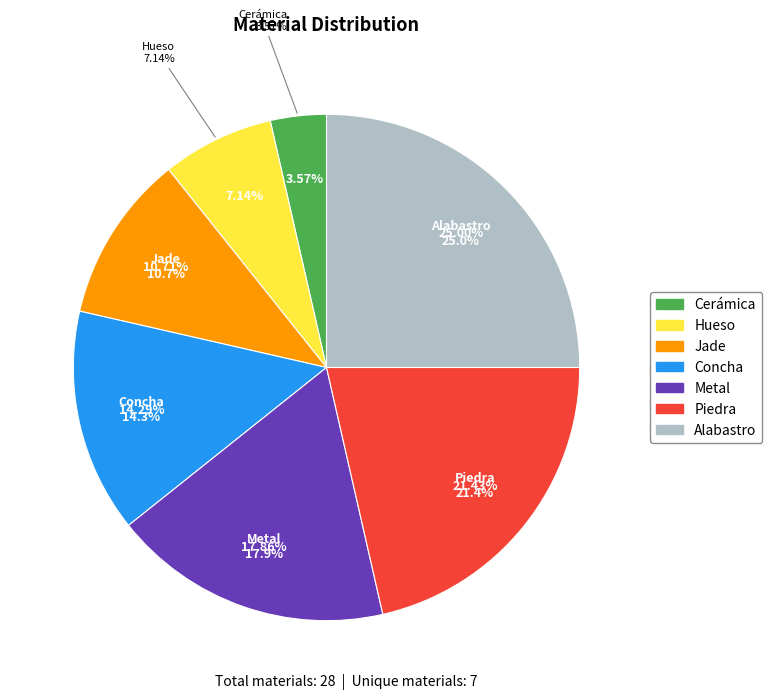

How many segments does this pie chart have?

7